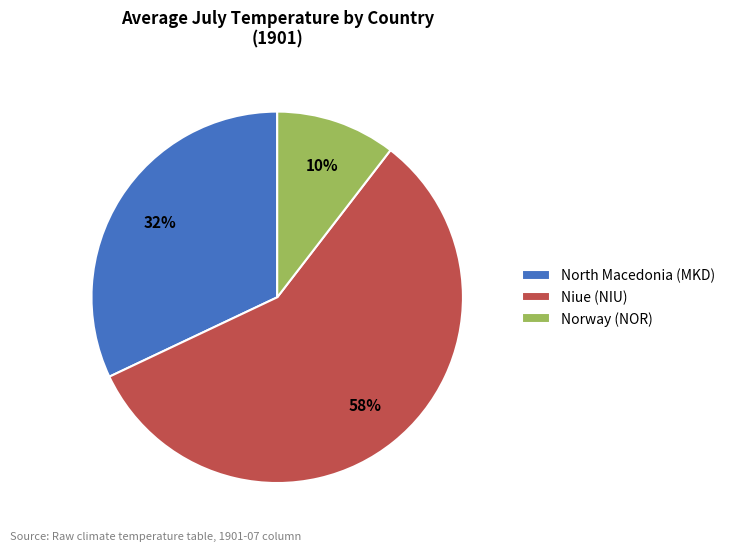

Does Niue (NIU) represent more than half of the total?

Yes